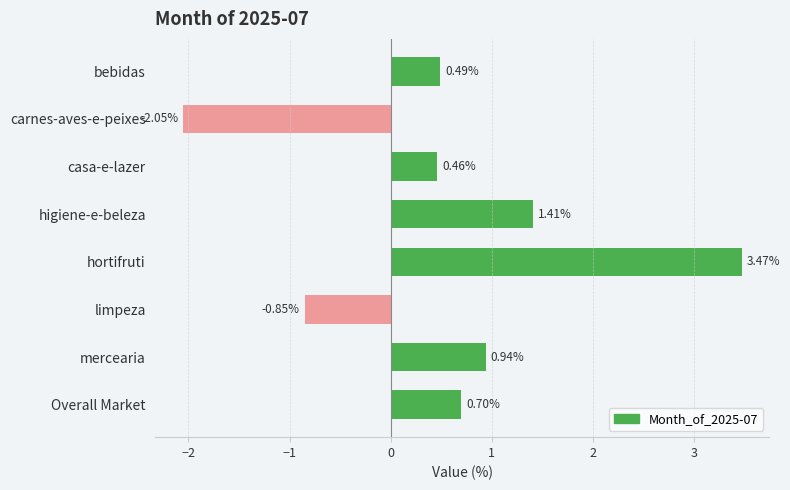

What is the sum of all values?

4.6